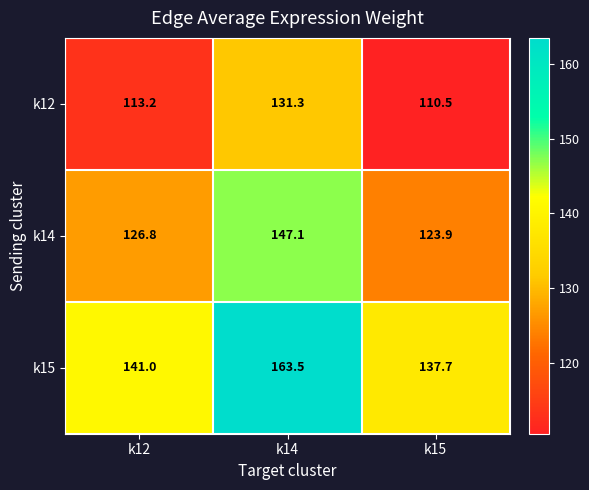

Where does the k14 series first go above 126?

k12